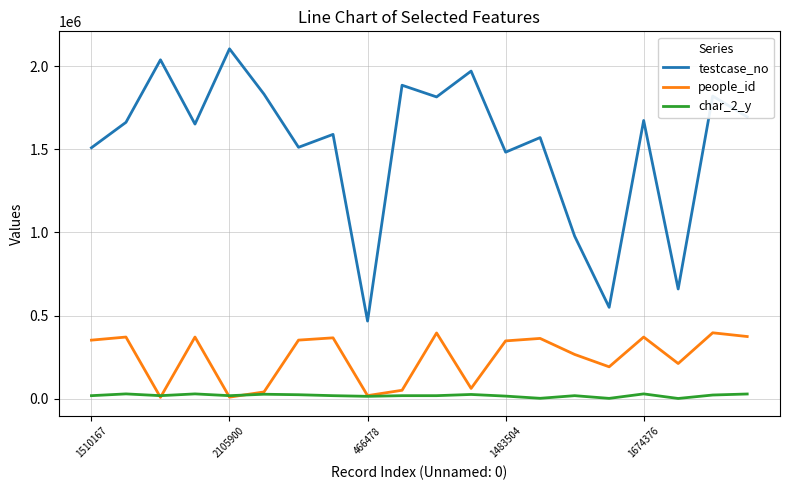

Which series has the largest range (max minus min)?

testcase_no